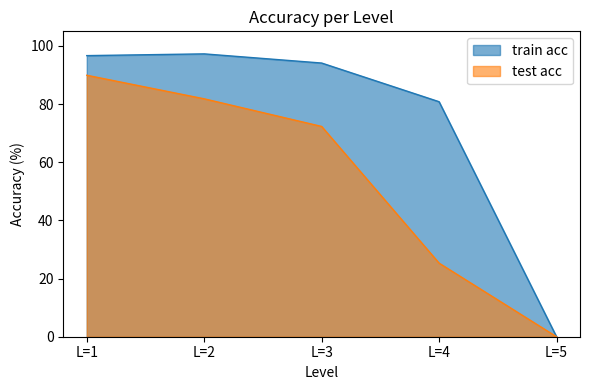

What is the average value of the train acc series?

73.8